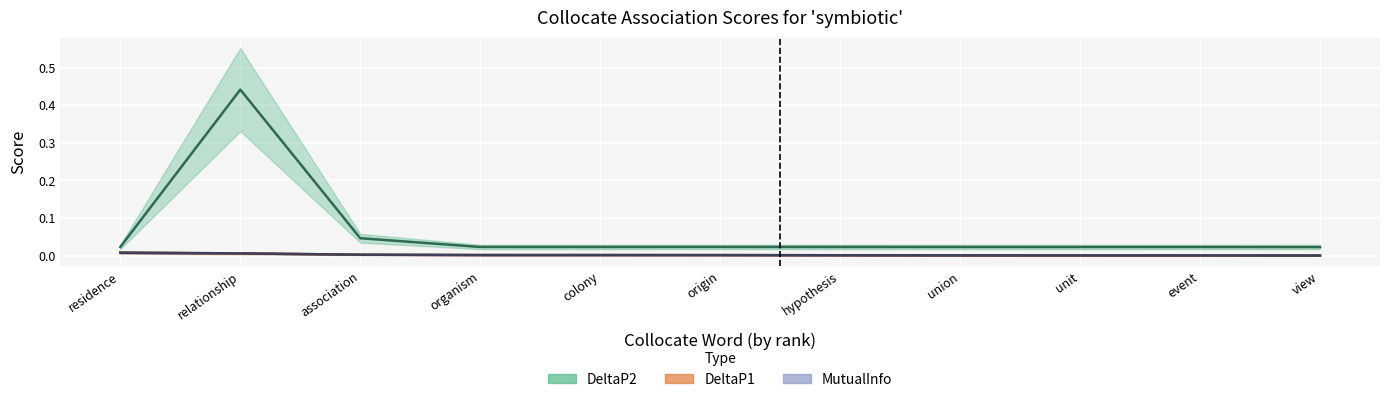

Is this an area chart (filled region under the line)?

No